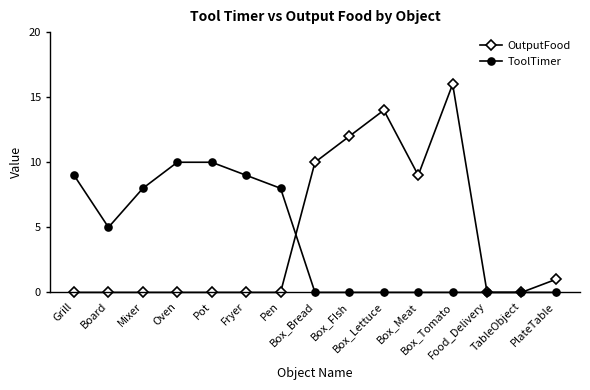

Which series has the widest spread of values?

OutputFood